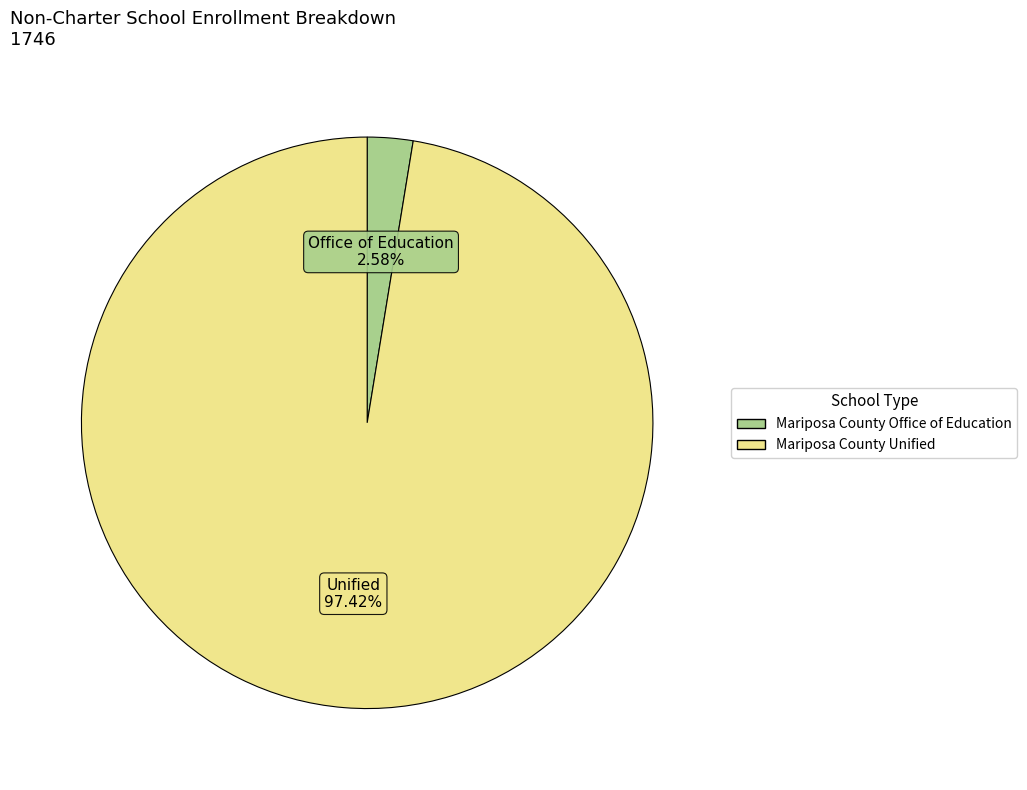

What is the majority slice?

Mariposa County Unified